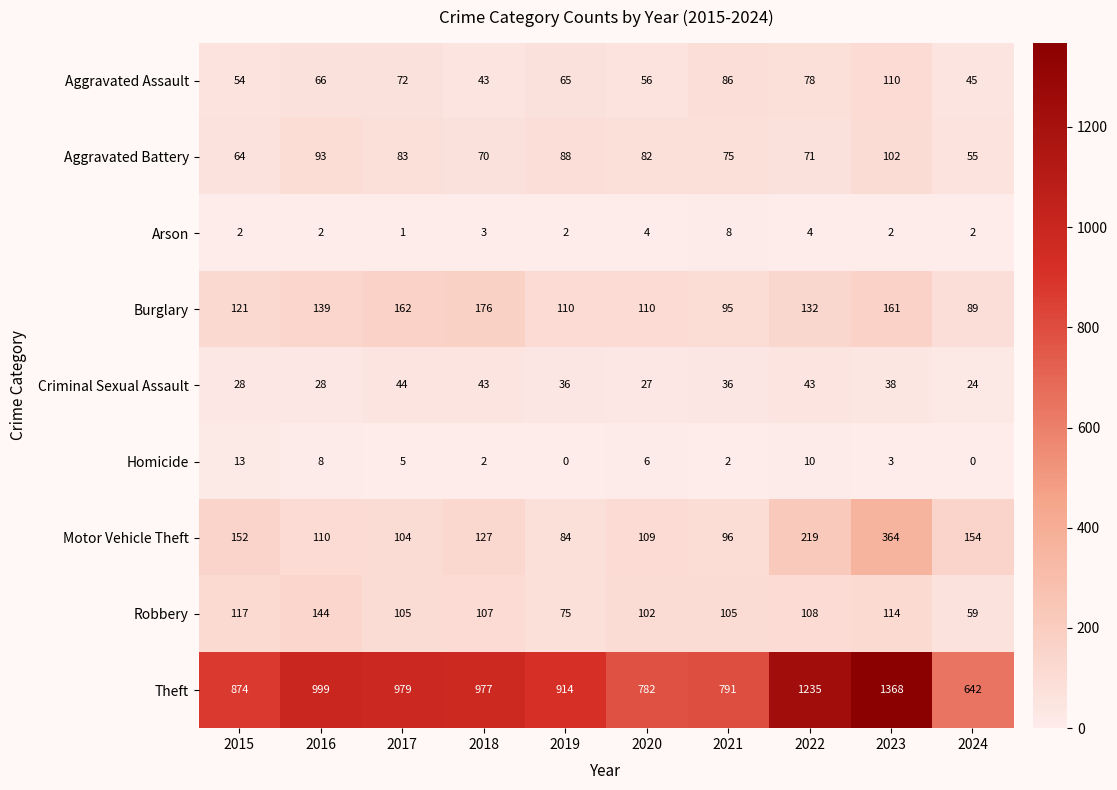

What is the total value across all series at 2022?

1900